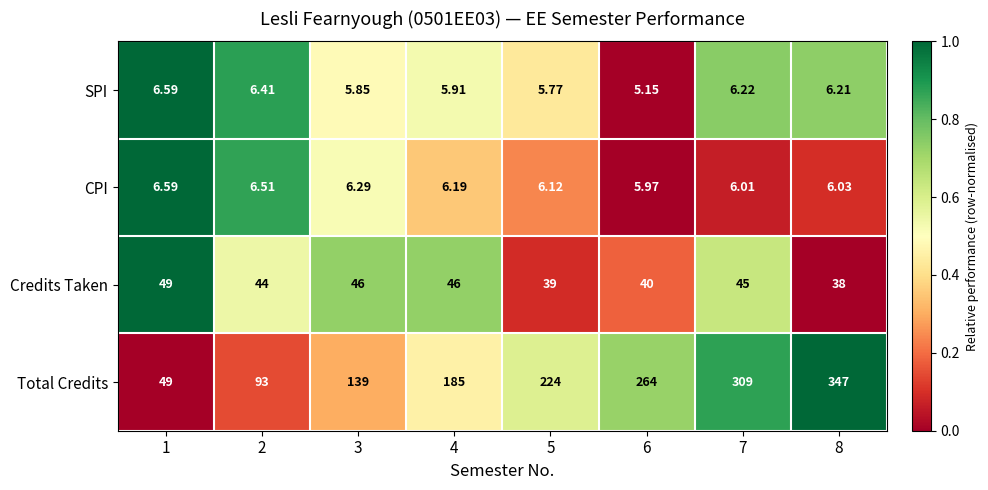

What is the maximum value shown in the chart?

347.0